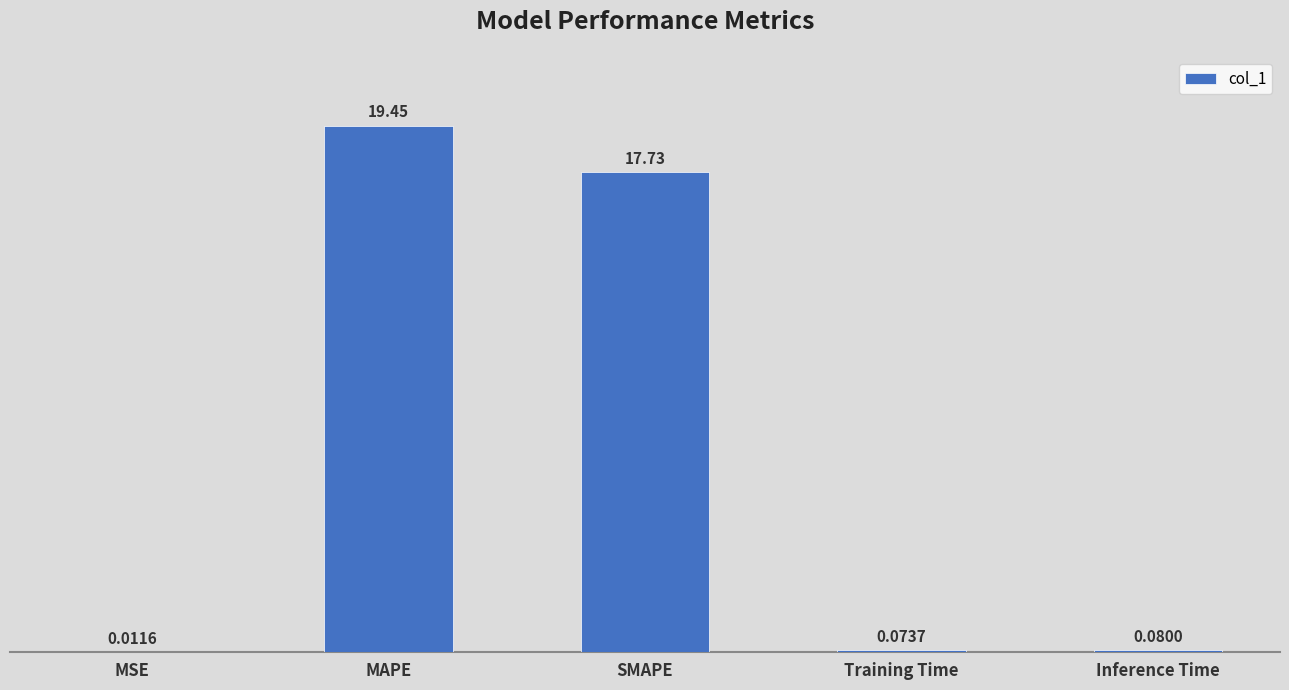

Are the bars horizontal?

No